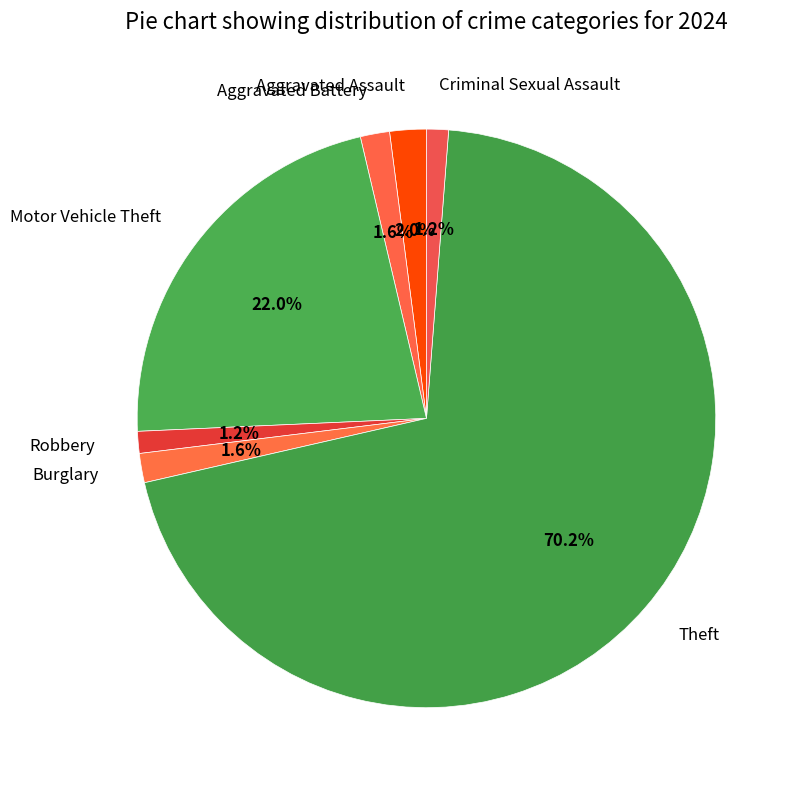

Which has a higher value, Aggravated Assault or Theft?

Theft